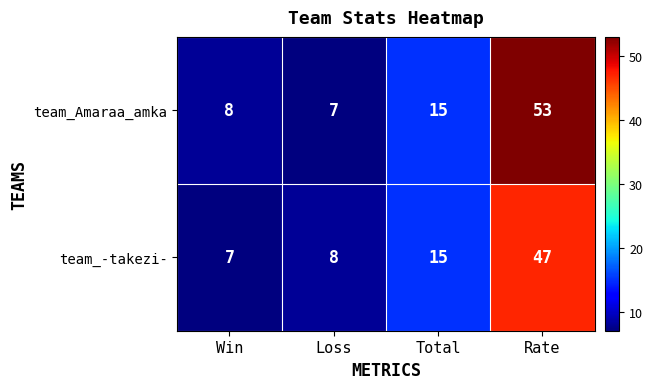

Reading left to right, list all the values displayed in this chart.

team_Amaraa_amka: Win=8	Loss=7	Total=15	Rate=53
team_-takezi-: Win=7	Loss=8	Total=15	Rate=47